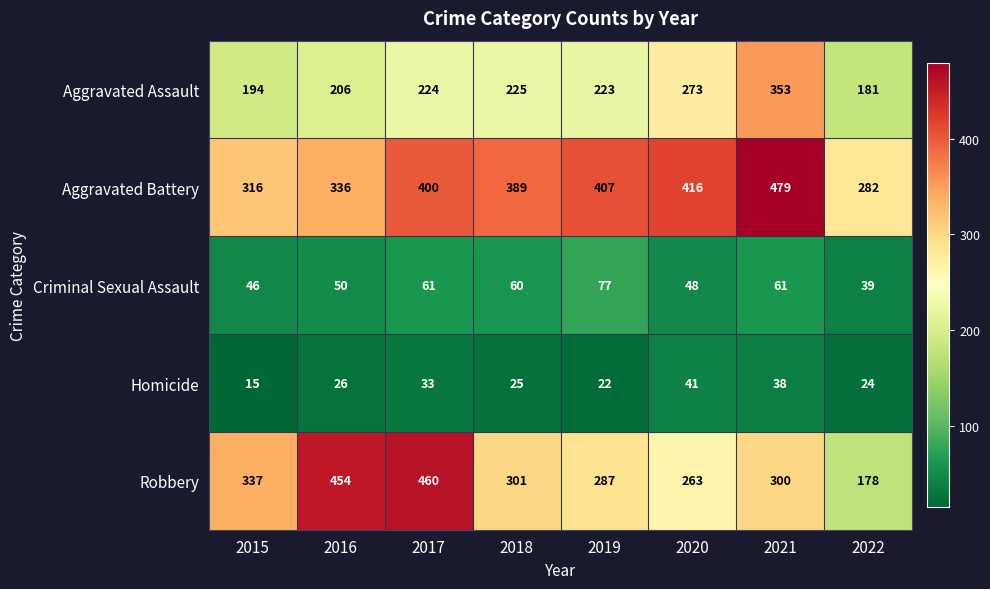

True or false: Criminal Sexual Assault has a value of 90 at 2018.

False